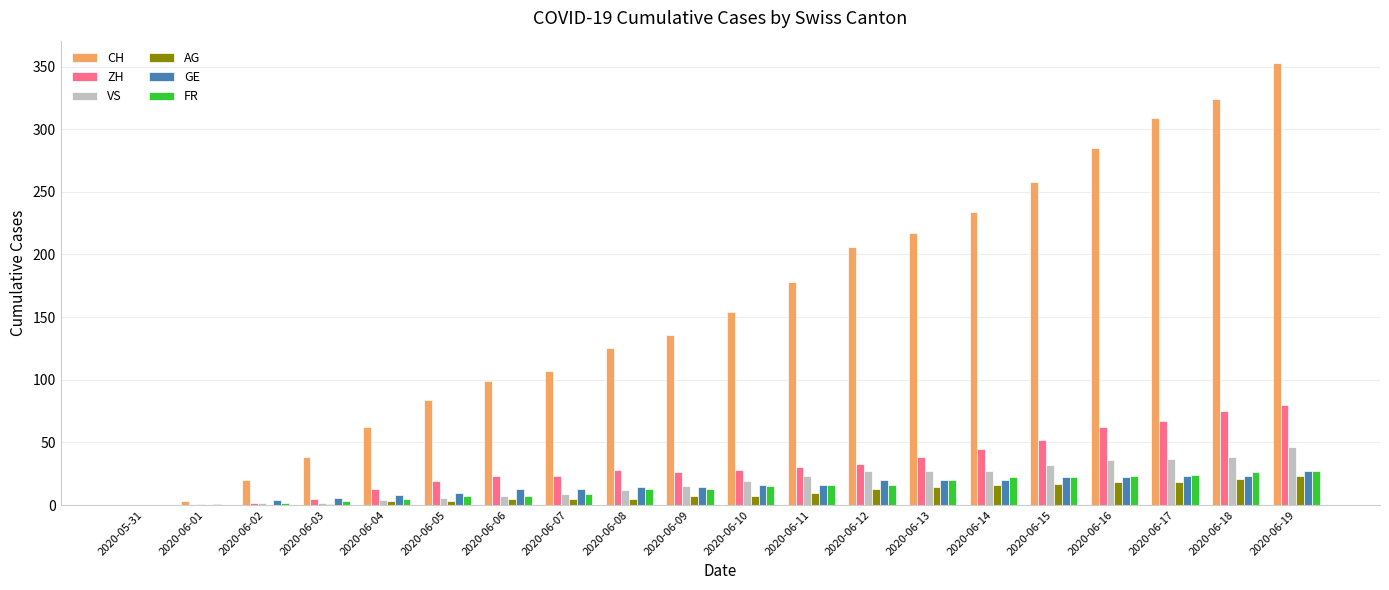

Between 2020-06-05 and 2020-06-10, which series saw the biggest shift?

CH